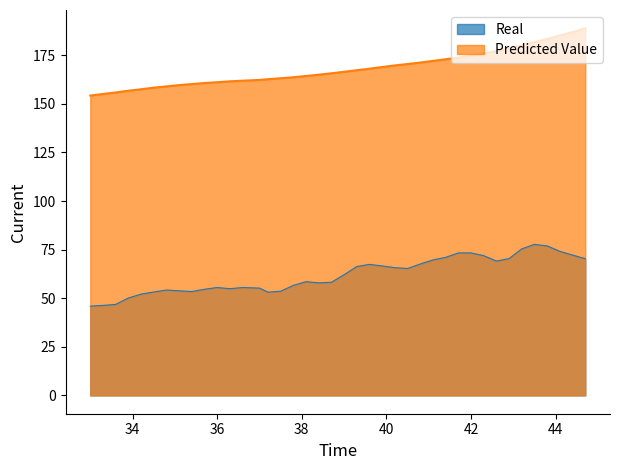

Which category has the highest value across all series?

44.7